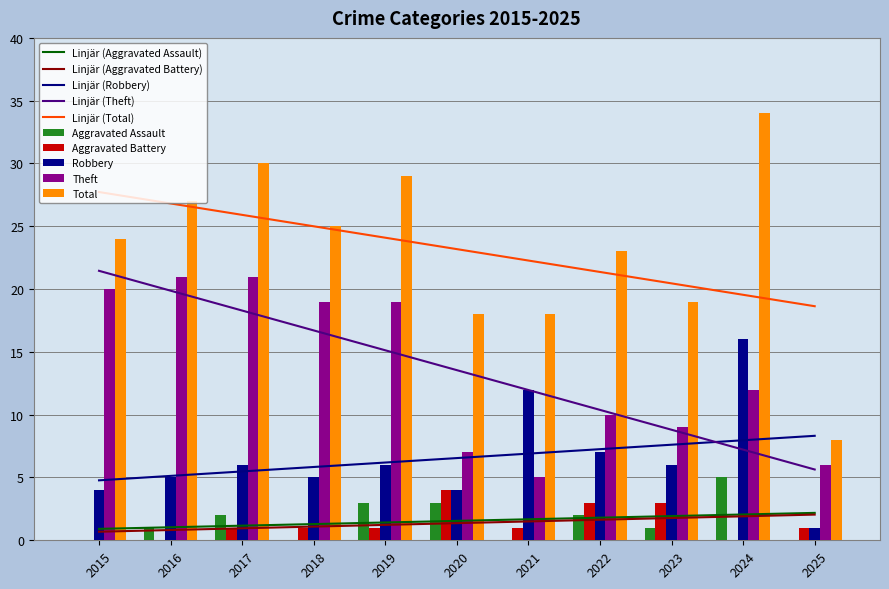

What is the approximate value of Theft at 2019, to the nearest 5?

20